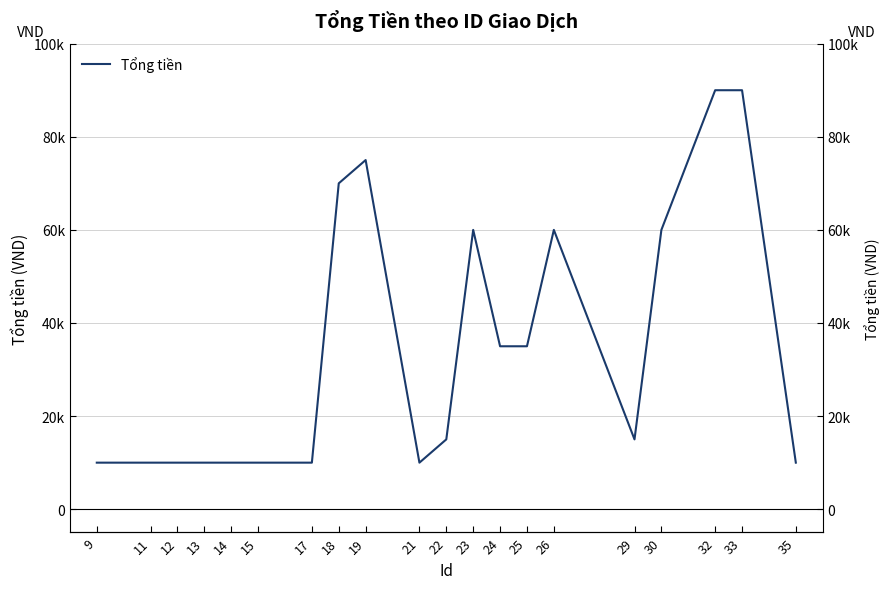

Between 18 and 22, which is larger?

18